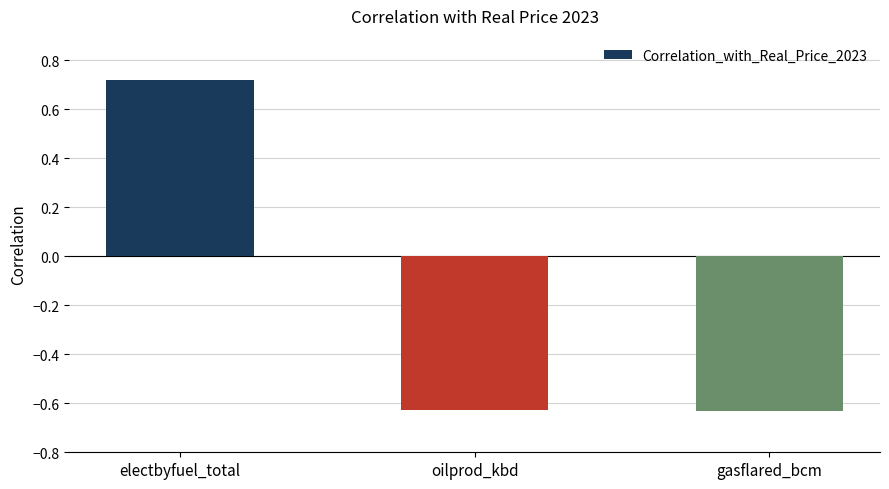

The value at oilprod_kbd is -0.4. True or false?

False